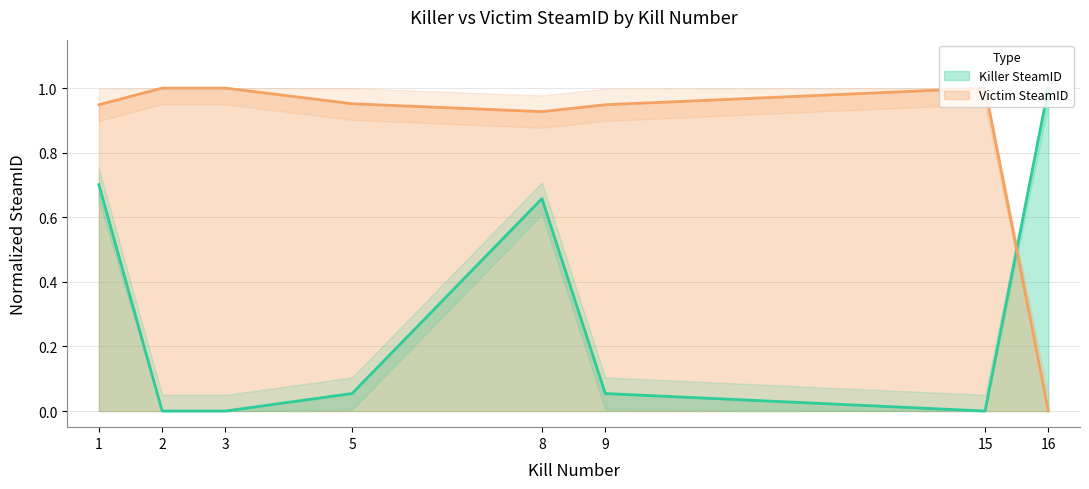

Where do Killer SteamID and Victim SteamID first cross each other?

15 and 16